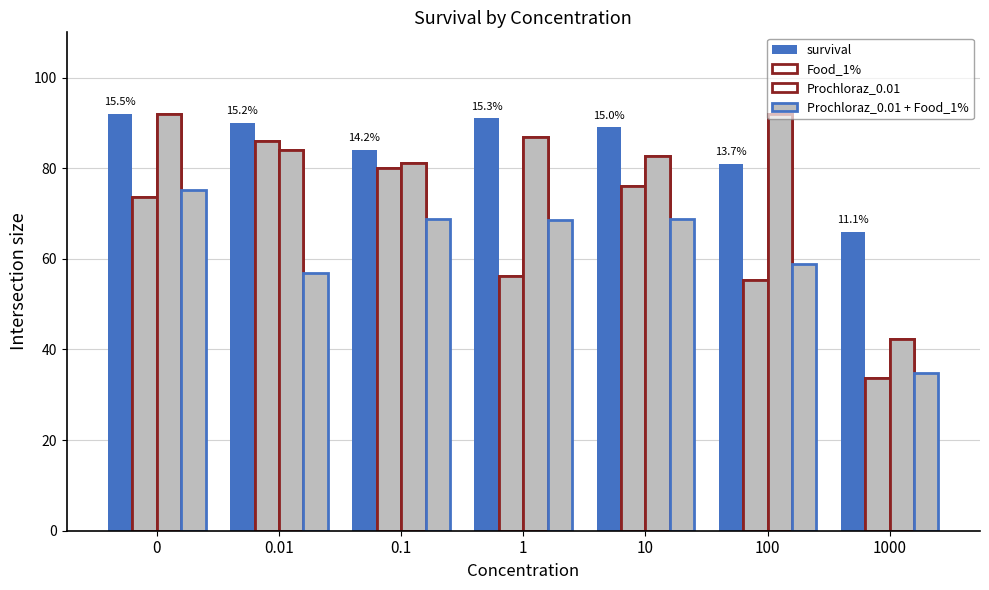

What is the value of the Prochloraz_0.01 bar at the 5th from the left?

82.7